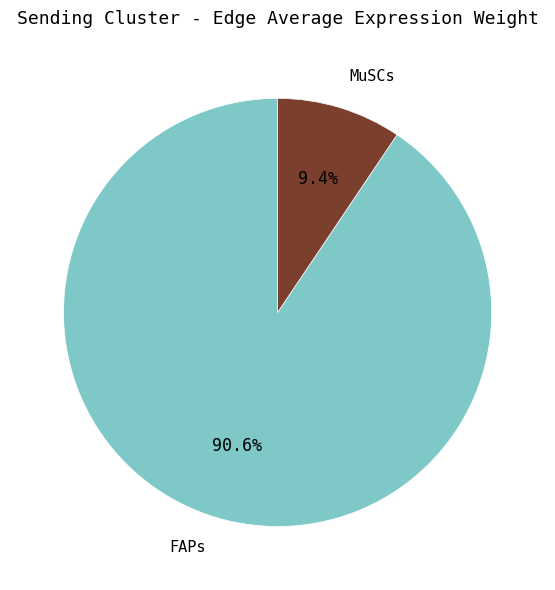

To the nearest percent, what is the difference between the largest and smallest slice percentages?

81%